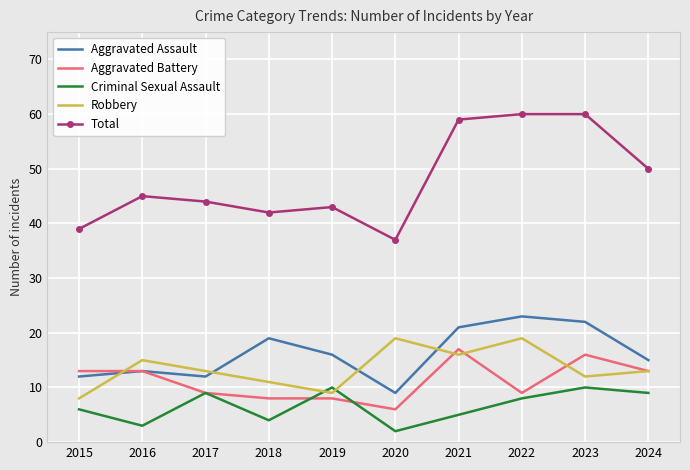

What are all the series names shown in the legend?

Aggravated Assault, Aggravated Battery, Criminal Sexual Assault, Robbery, Total